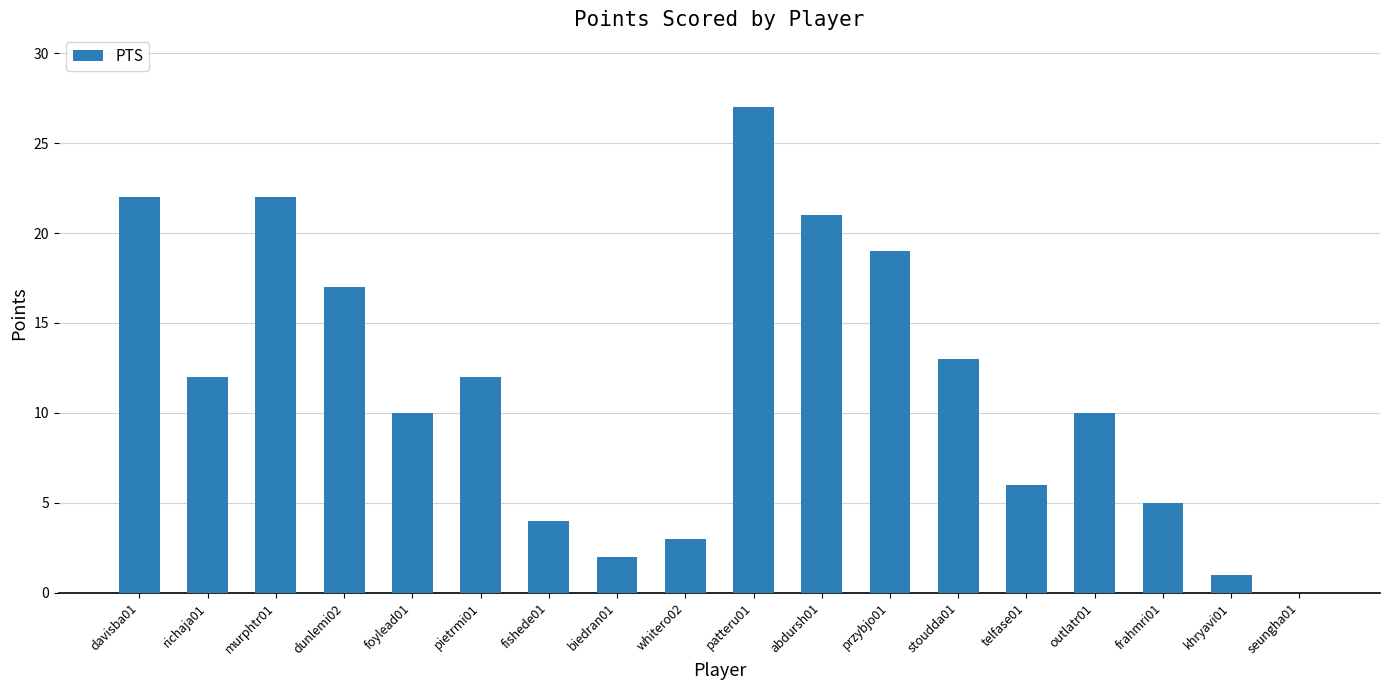

How many distinct data groups are displayed?

1